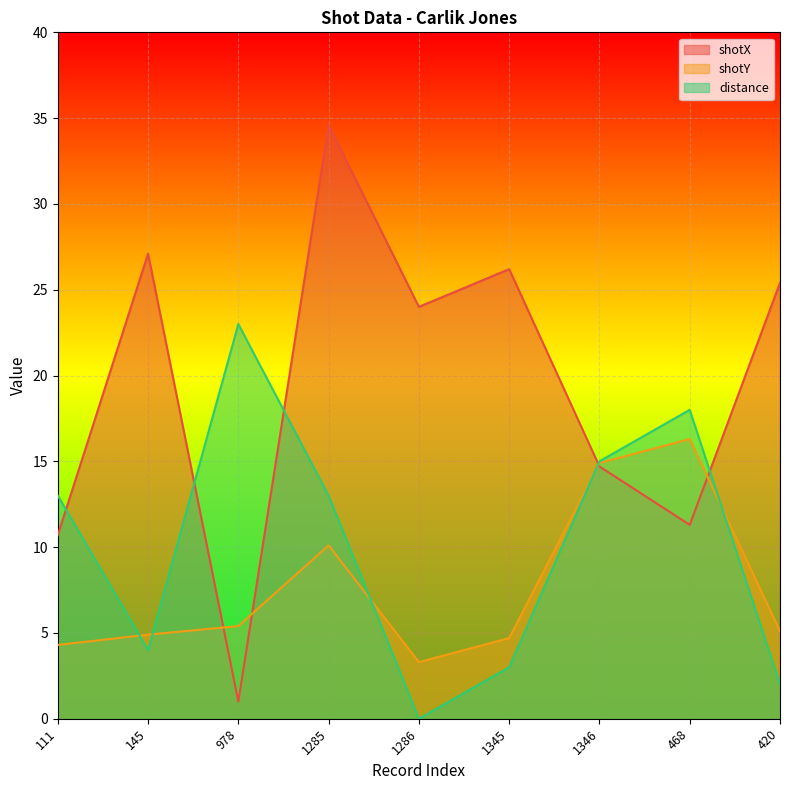

What is the spread (max minus min) of values at 111?

8.7